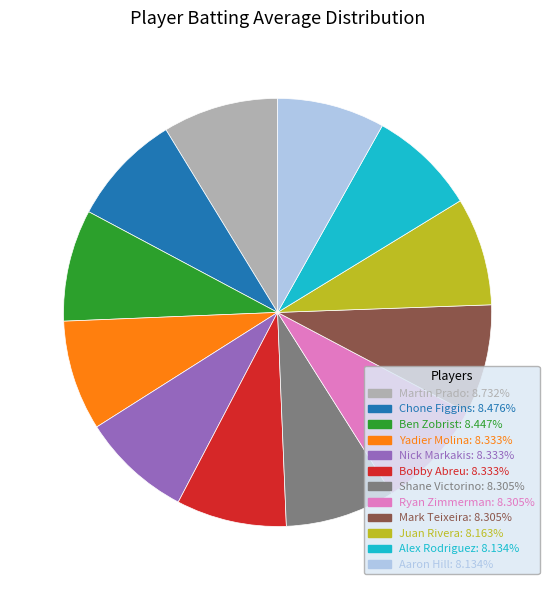

Approximately how many times larger is the value at Martin Prado: 8.732% compared to Yadier Molina: 8.333%?

1.0